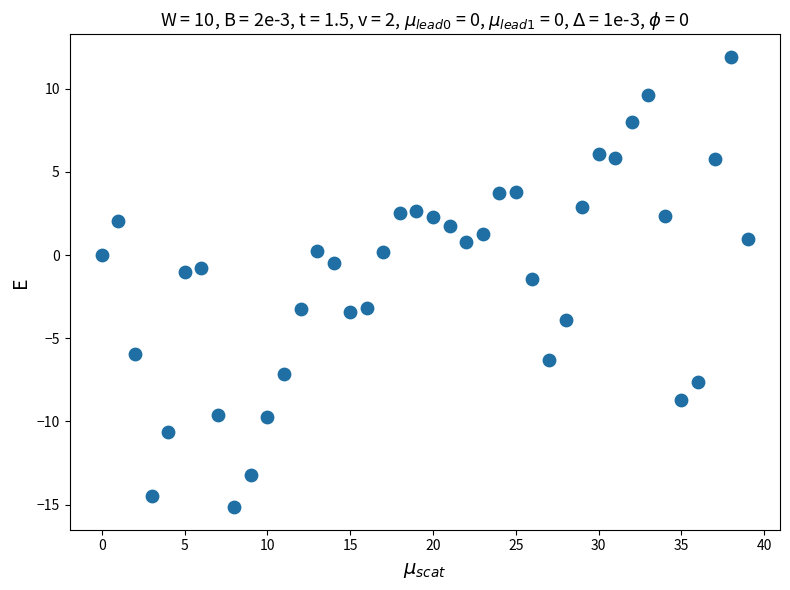

What is the range of Y values (max minus min)?

27.1